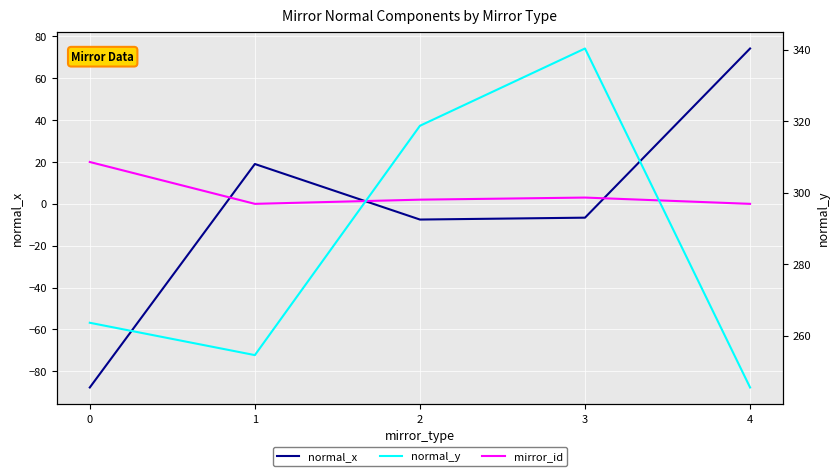

How many values in the normal_x series exceed -6?

2